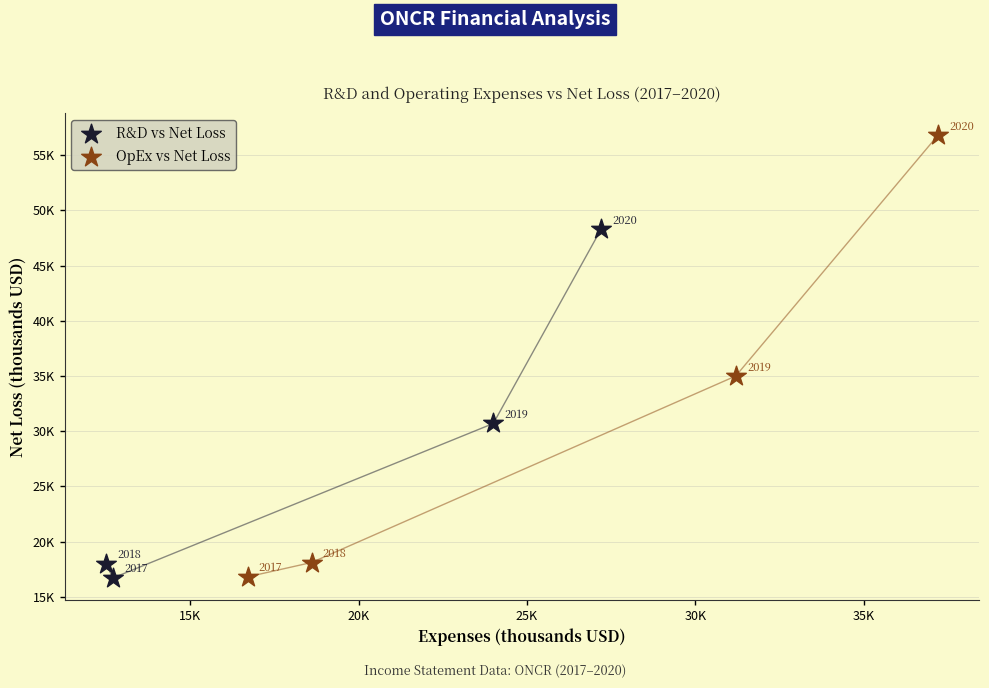

Which series contains the highest Y value?

OpEx vs Net Loss